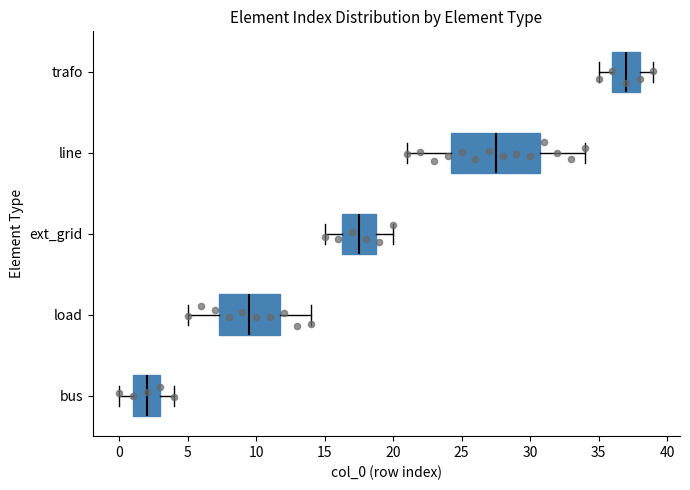

Which box has the furthest to the right median line?

trafo